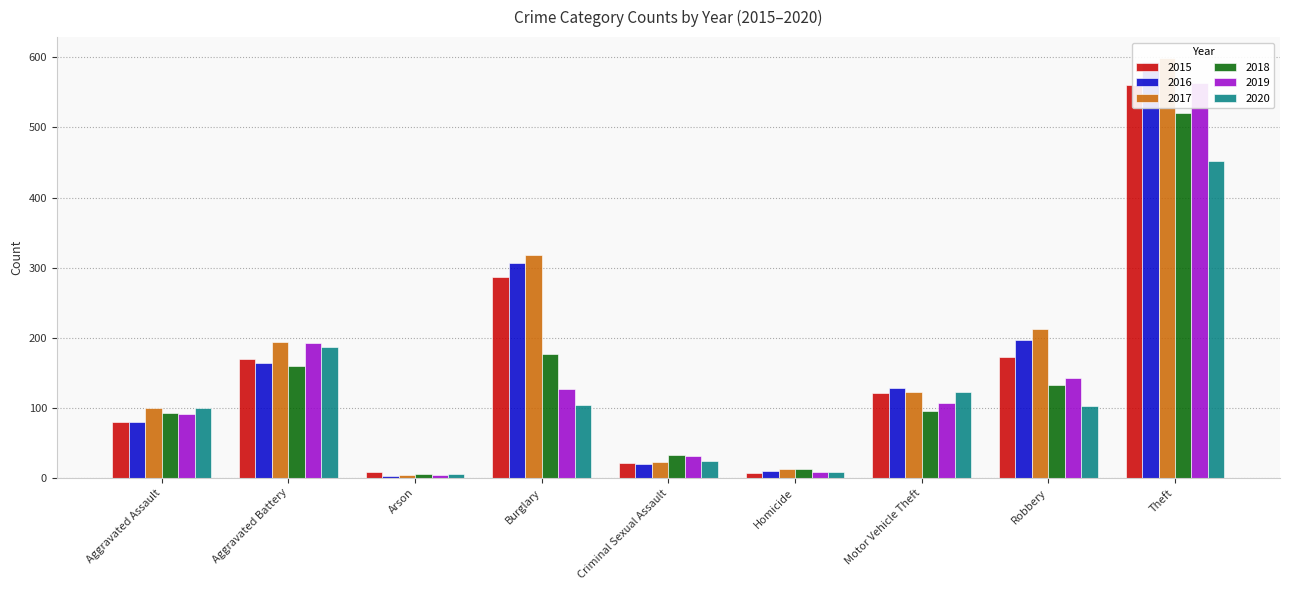

What is the difference between the highest and lowest values at Criminal Sexual Assault?

13